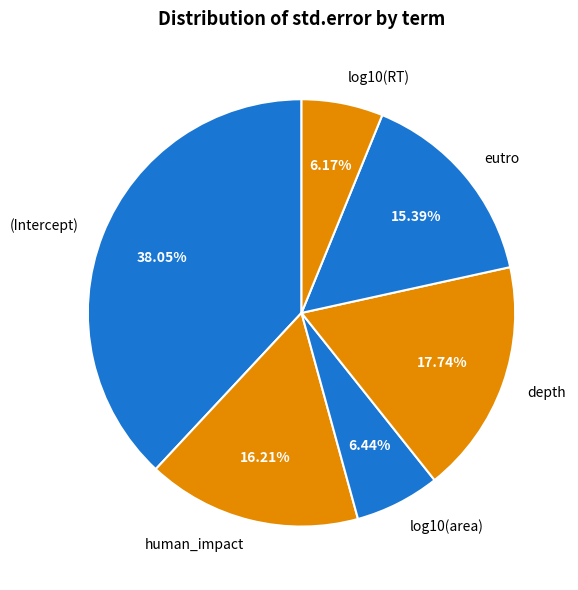

Which slice is the largest?

(Intercept)